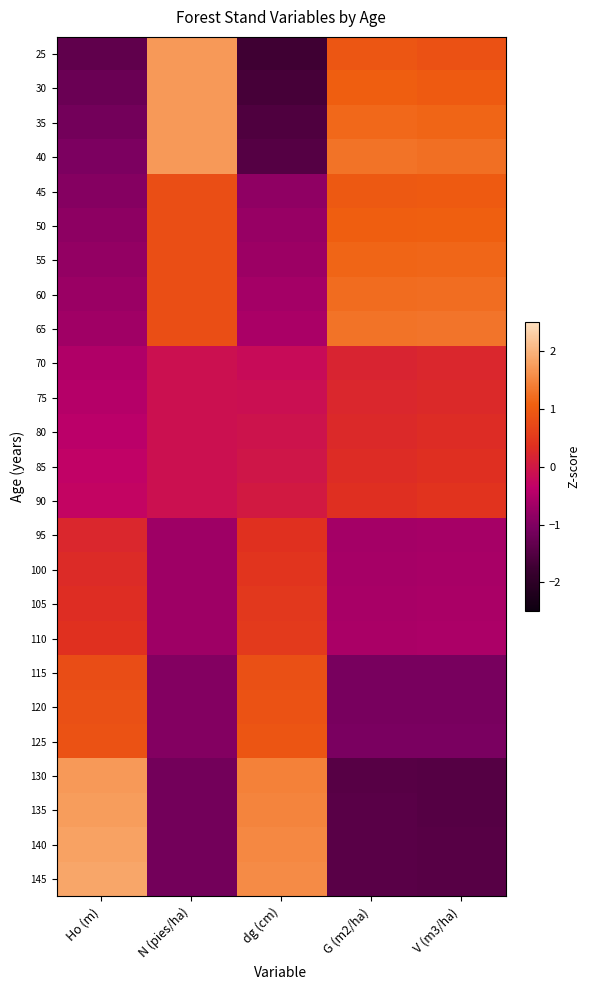

Between dg (cm) and V (m3/ha), which is larger?

V (m3/ha)